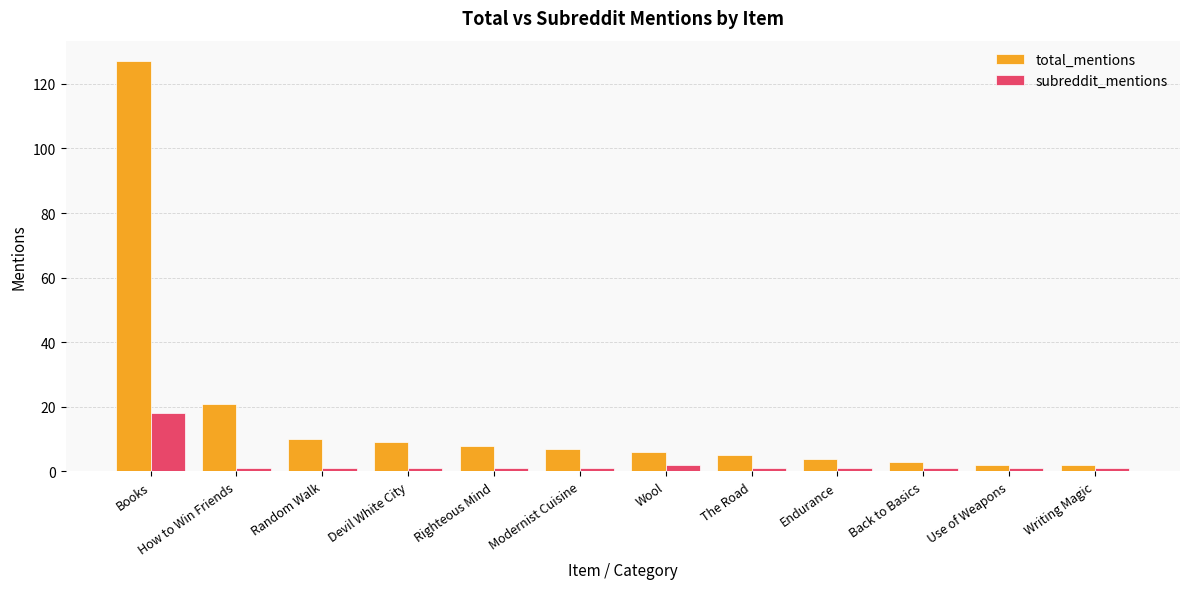

At how many categories does at least one series exceed 75?

1